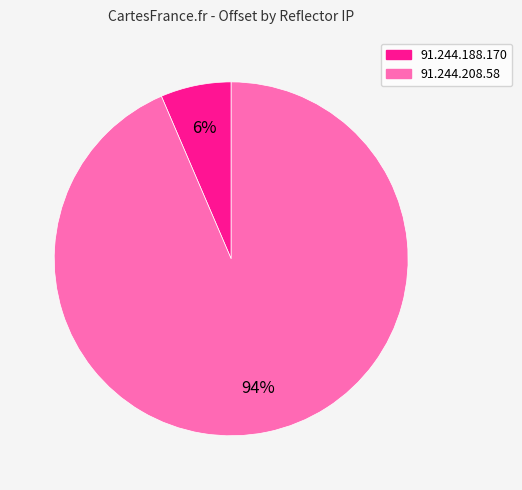

Count the number of slices in the pie.

2